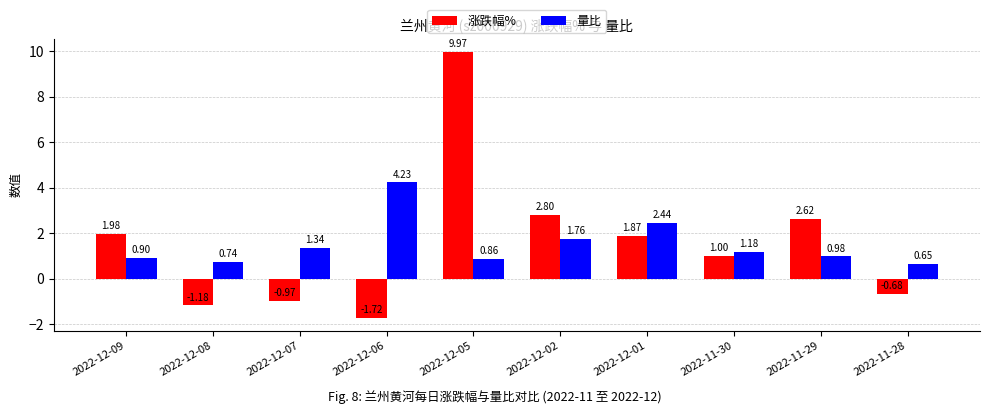

Count the number of categories in the chart.

10